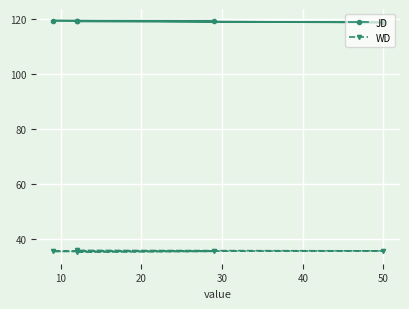

What is the sum of all JD values?

596.4